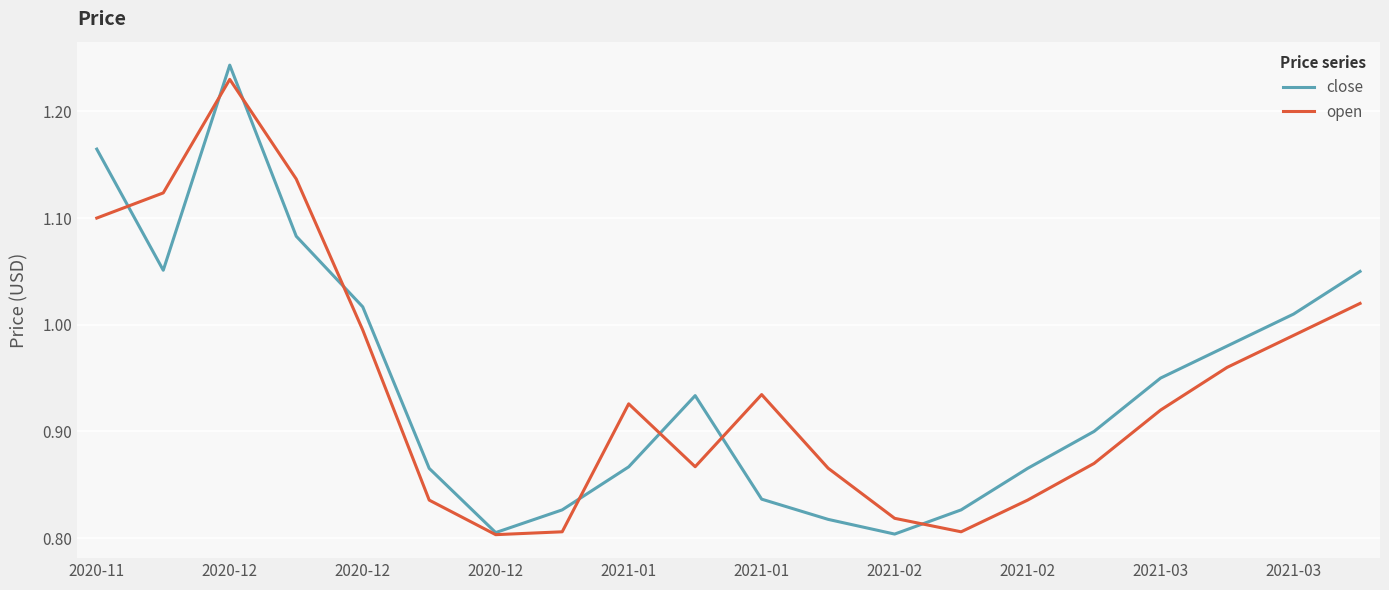

List the series in order of their overall mean, lowest first.

open, close